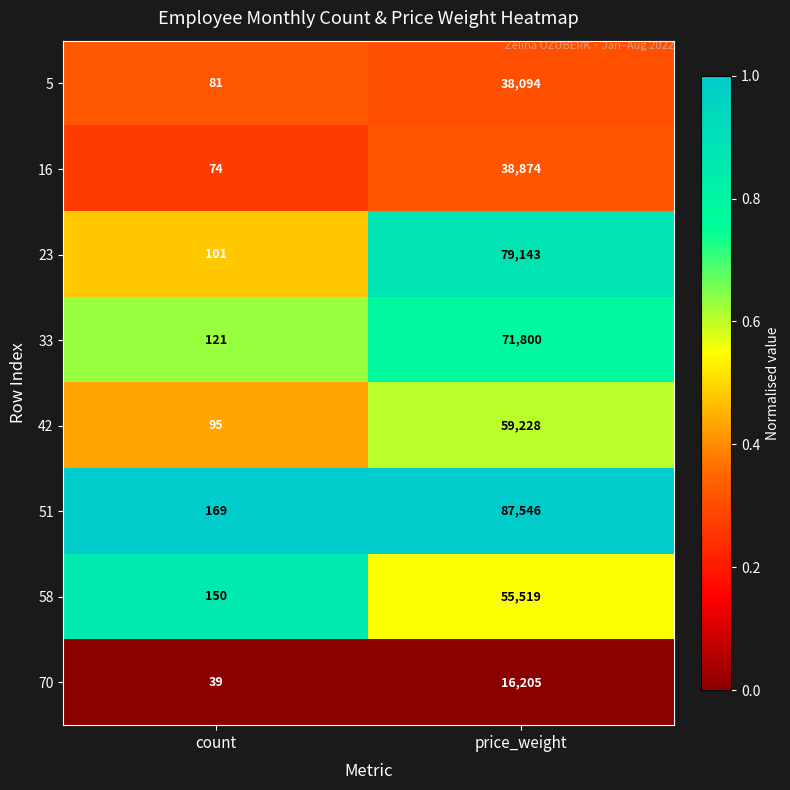

Reading left to right, transcribe all the data shown in this chart.

5: count=81	price_weight=38094
16: count=74	price_weight=38874
23: count=101	price_weight=79143
33: count=121	price_weight=71800
42: count=95	price_weight=59228
51: count=169	price_weight=87546
58: count=150	price_weight=55519
70: count=39	price_weight=16205